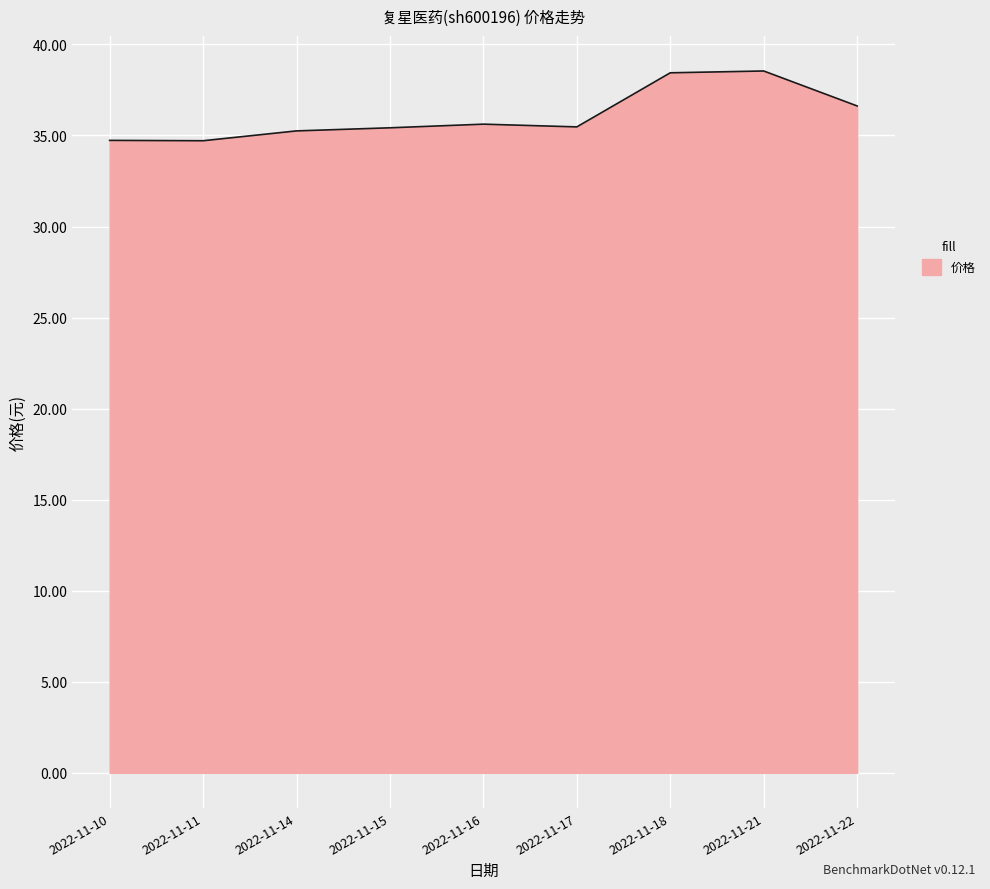

What is the sum of the values at 2022-11-14 and 2022-11-21?

73.8